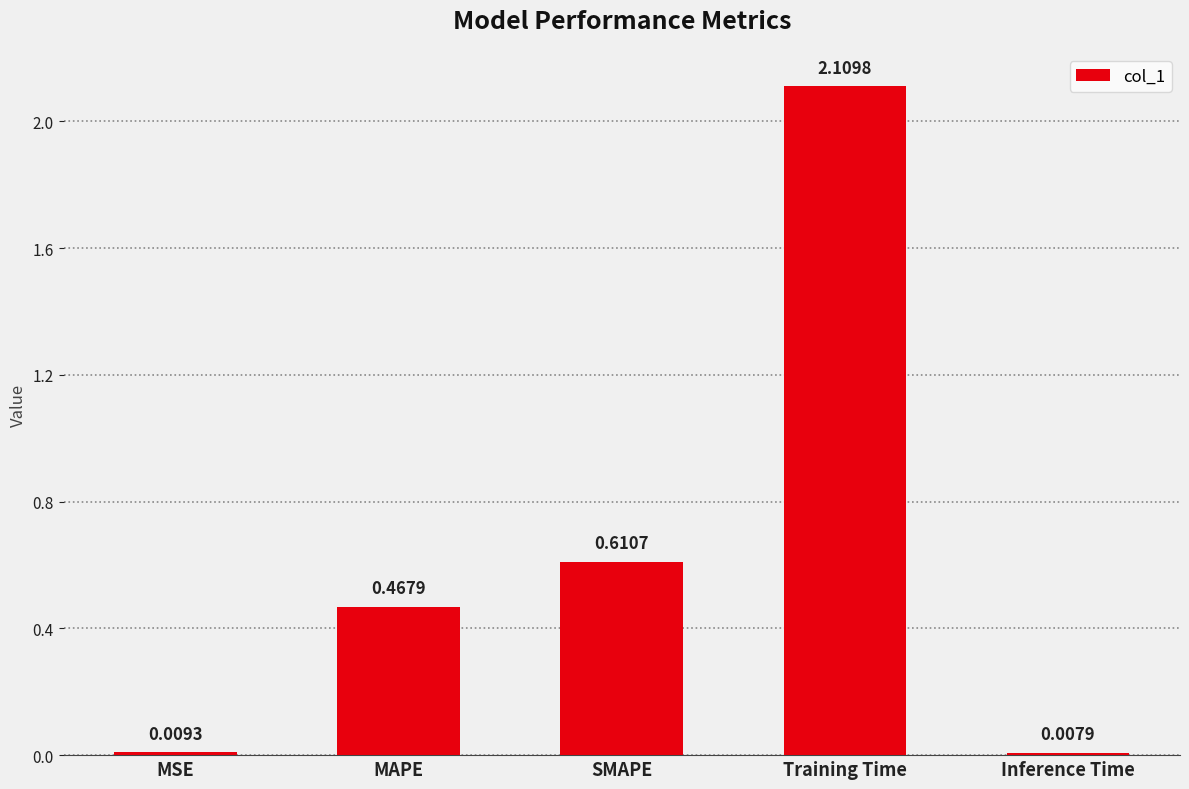

Where is the data nearest to the value 1?

SMAPE